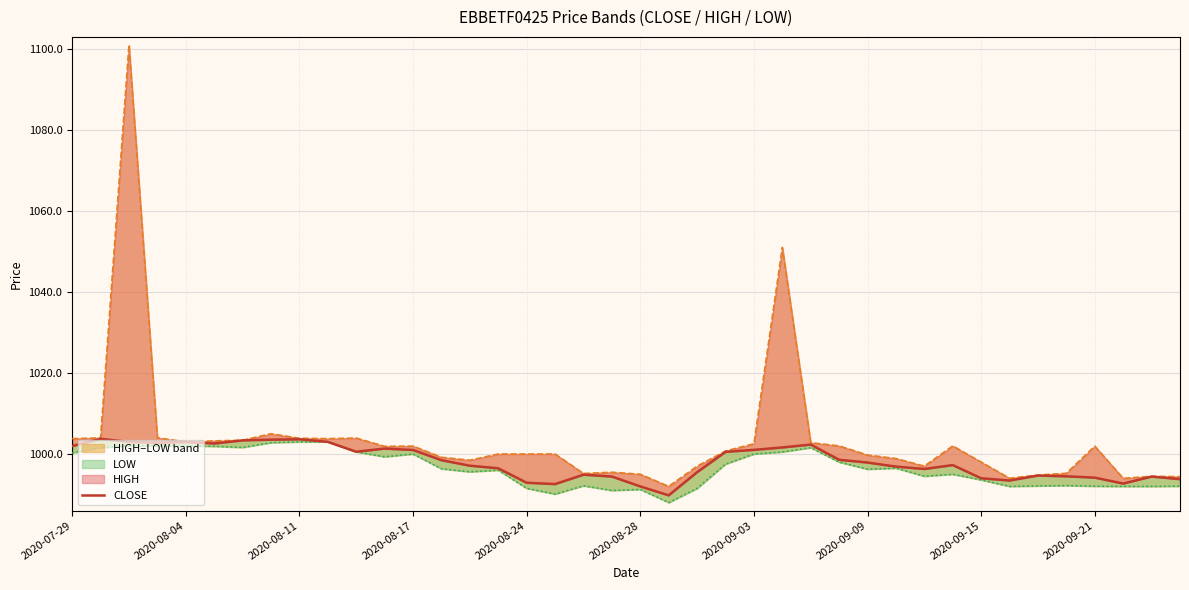

The HIGH series shows 994.0 at 33. True or false?

True